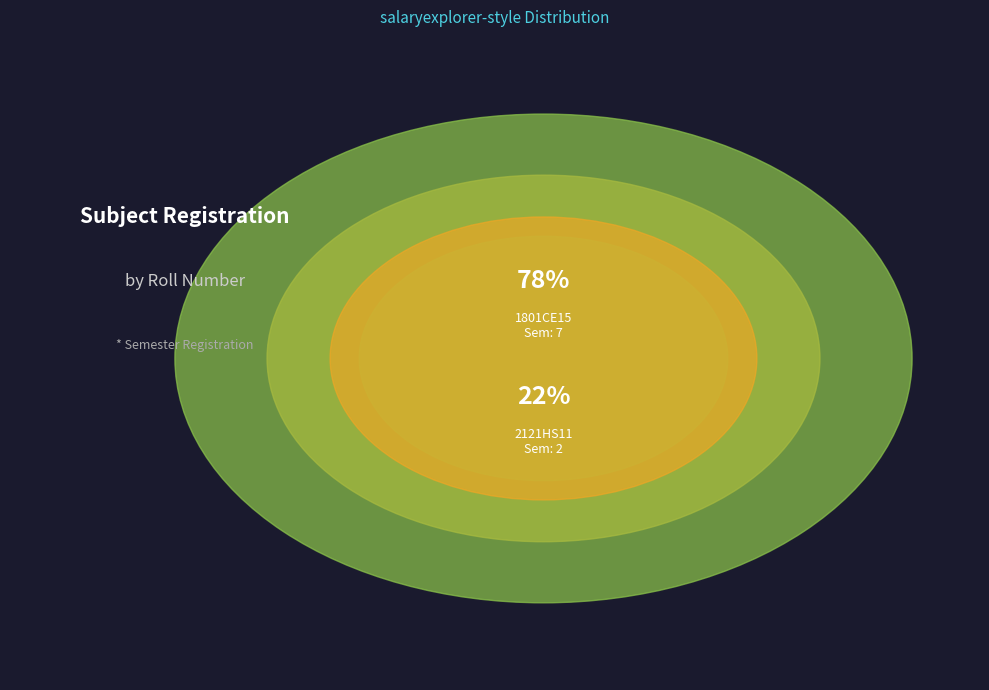

Which slice is the largest?

1801CE15